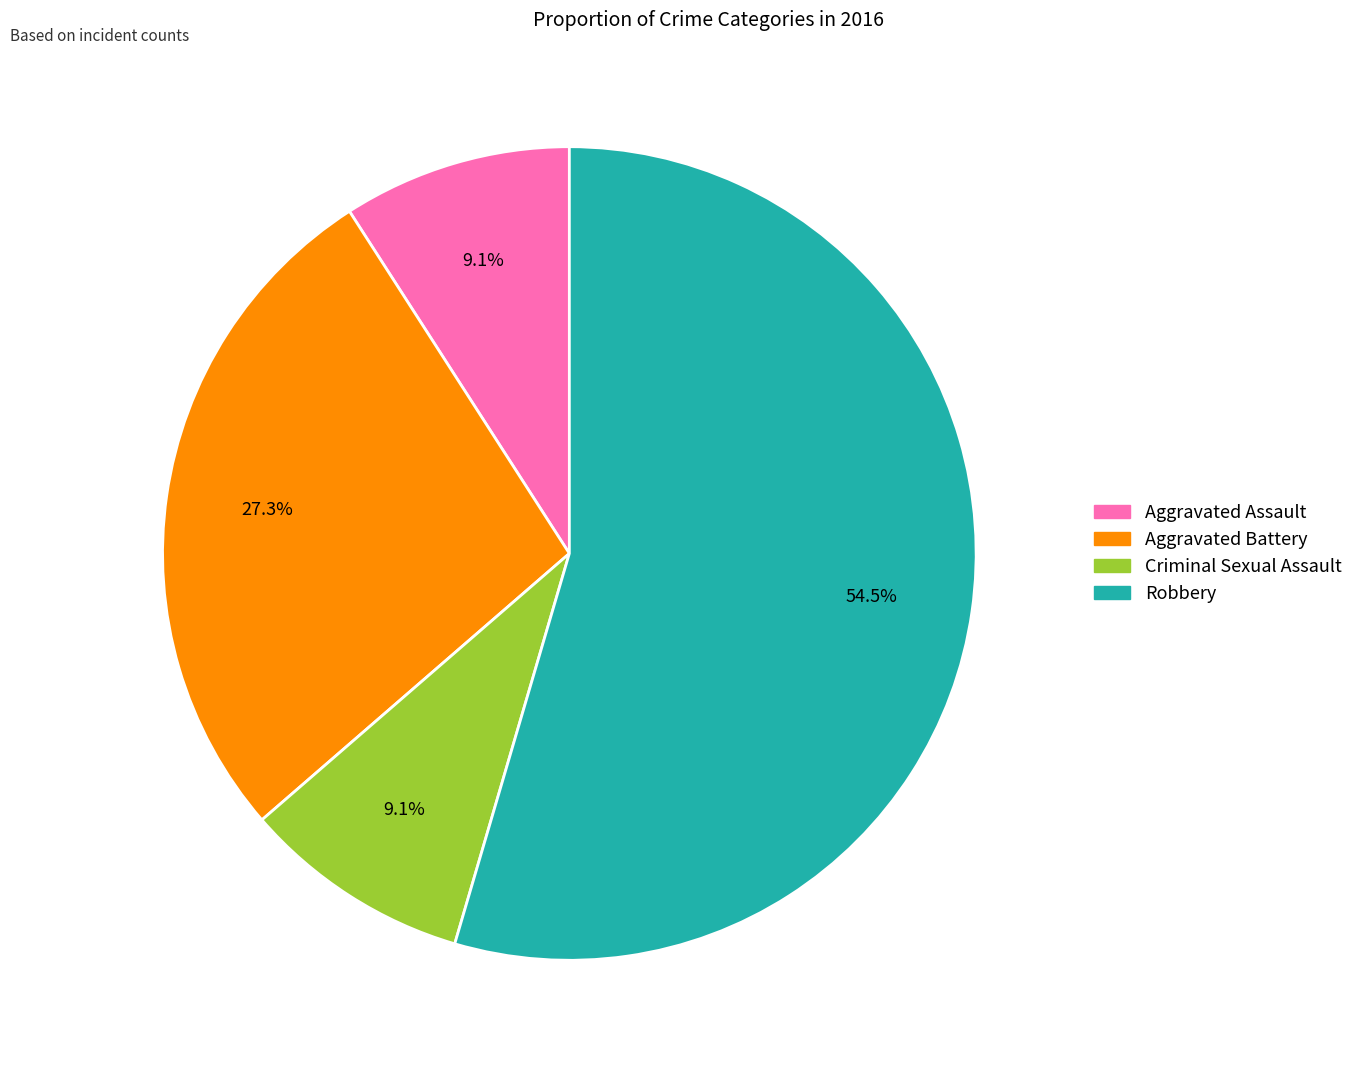

Which has a higher value, Aggravated Battery or Robbery?

Robbery